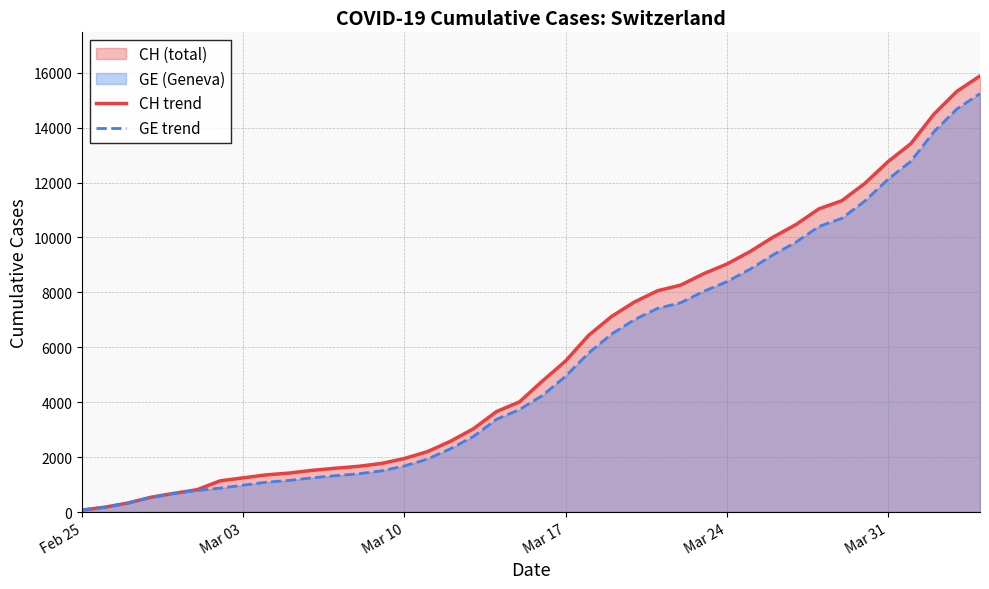

List the series in order of their peak value, lowest first.

GE line, CH line